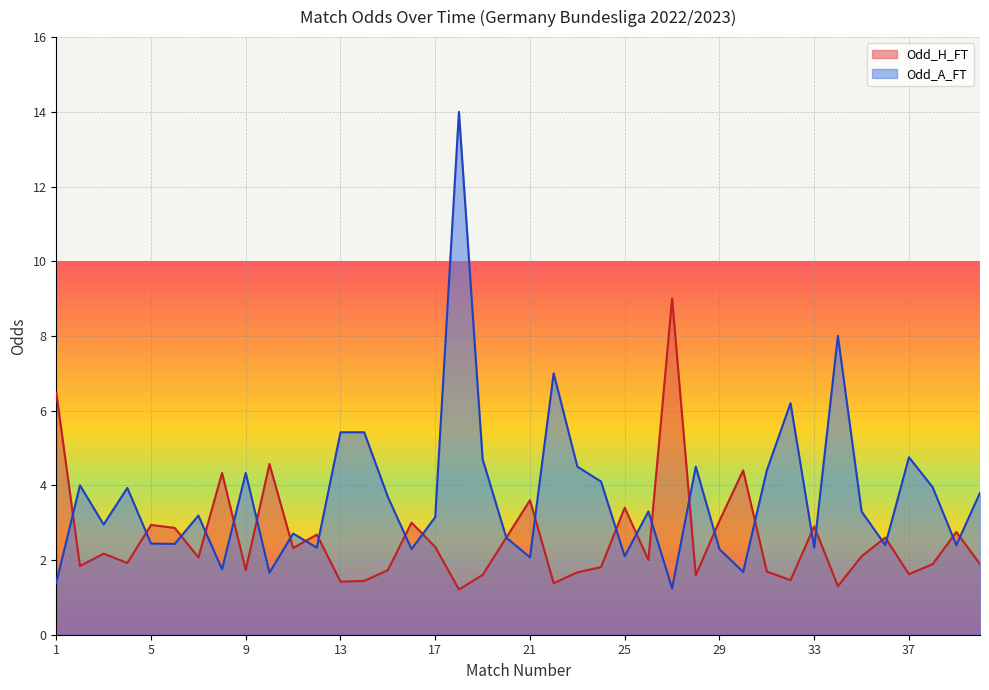

What is the average value of the Odd_H_FT series?

2.6